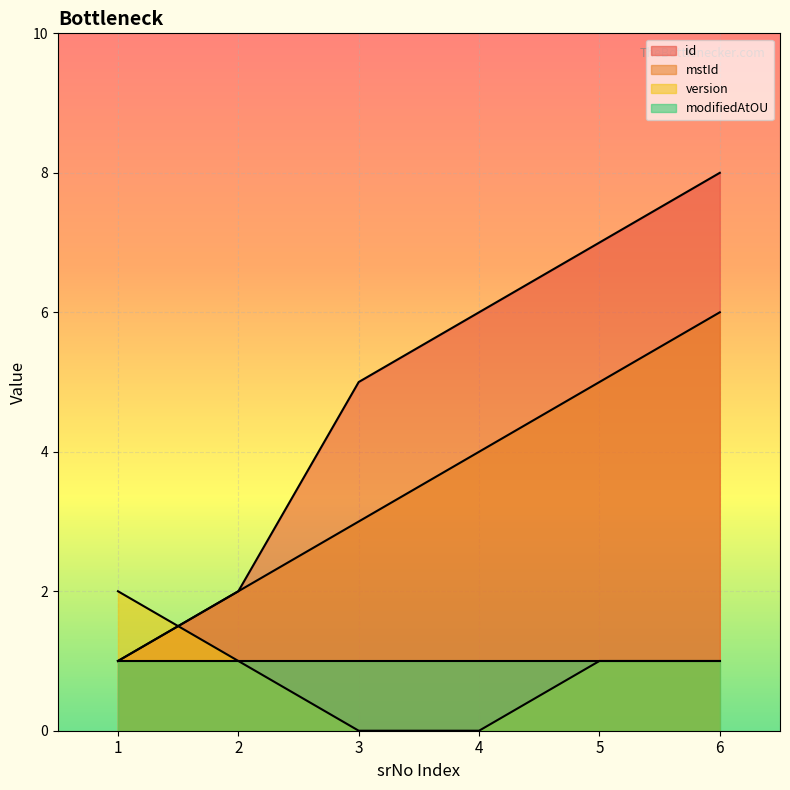

What is the spread (max minus min) of values at 5?

6